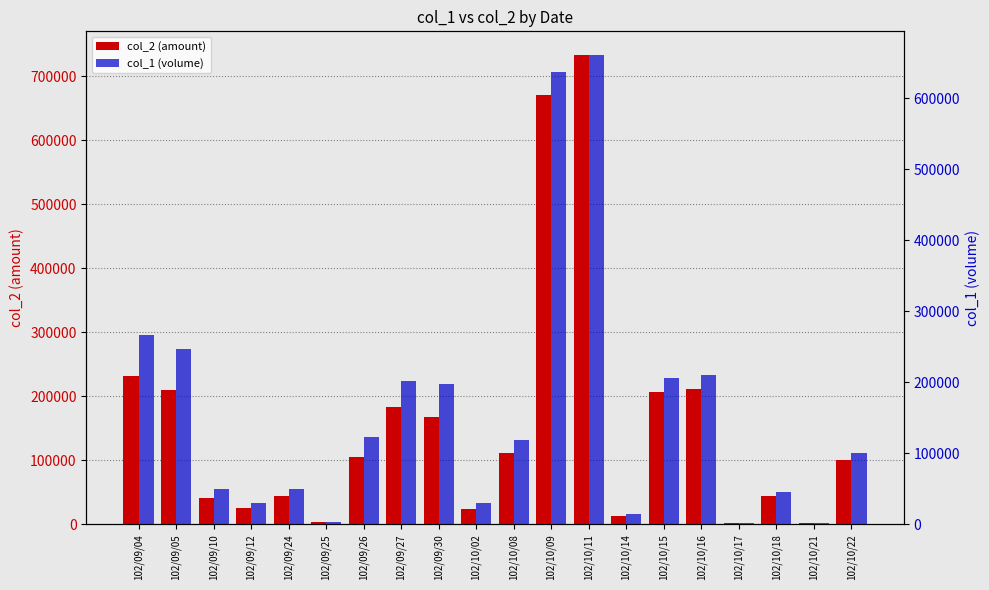

How many data points does each series have?

20